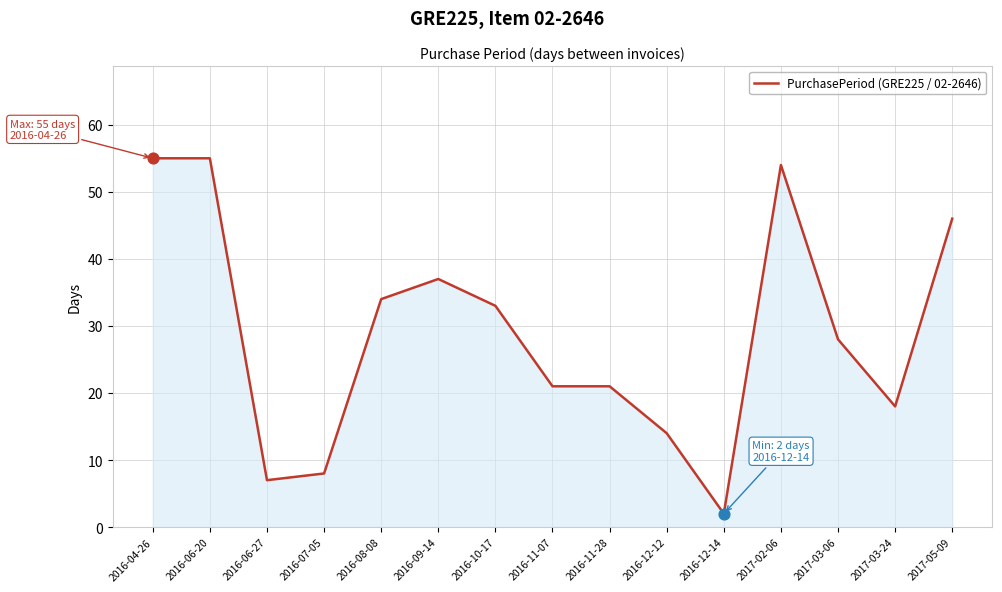

What is the change in value from 2017-03-24 to 2017-05-09?

+28